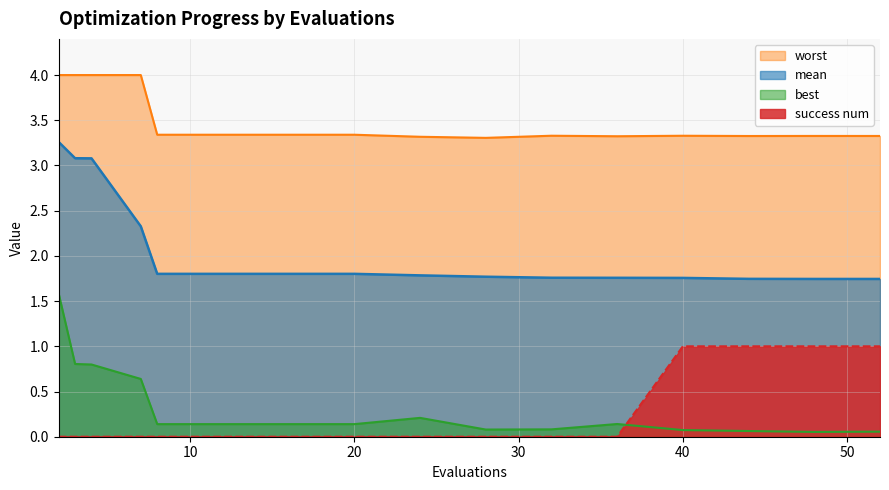

True or false: success num and mean cross at least once.

False